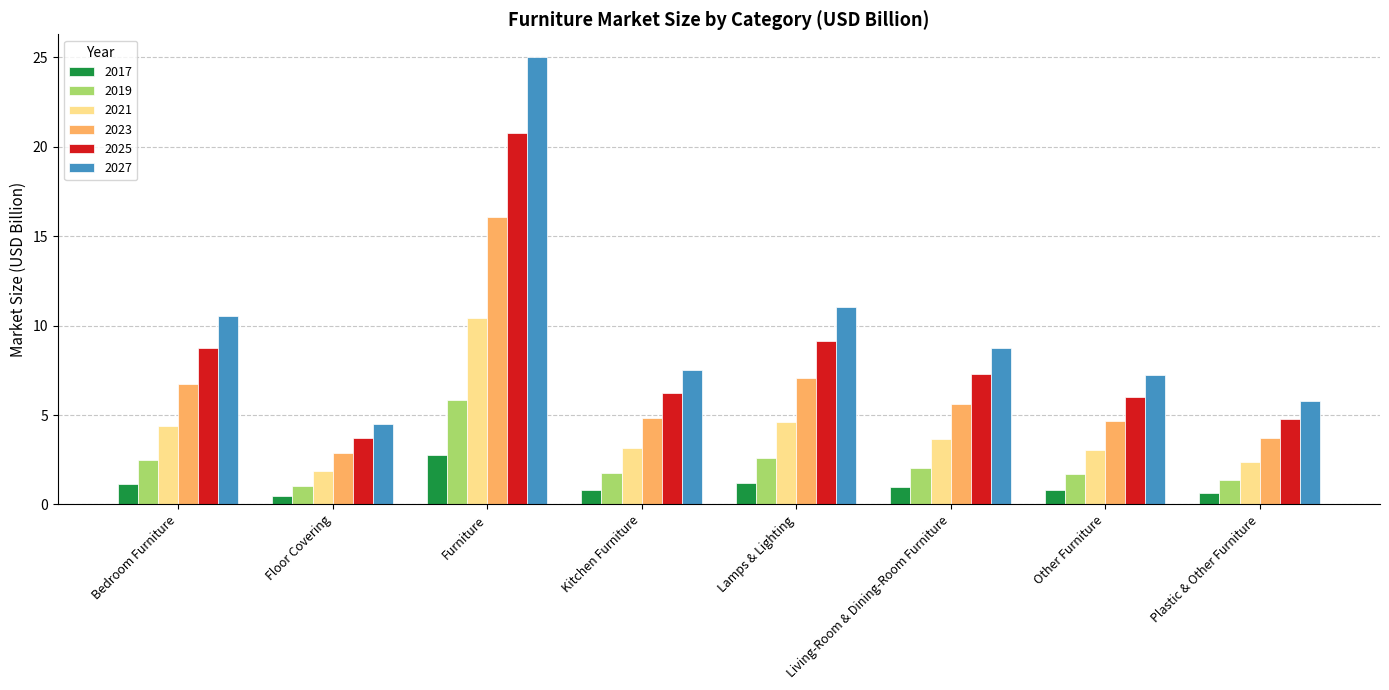

How many bars are there in total?

48